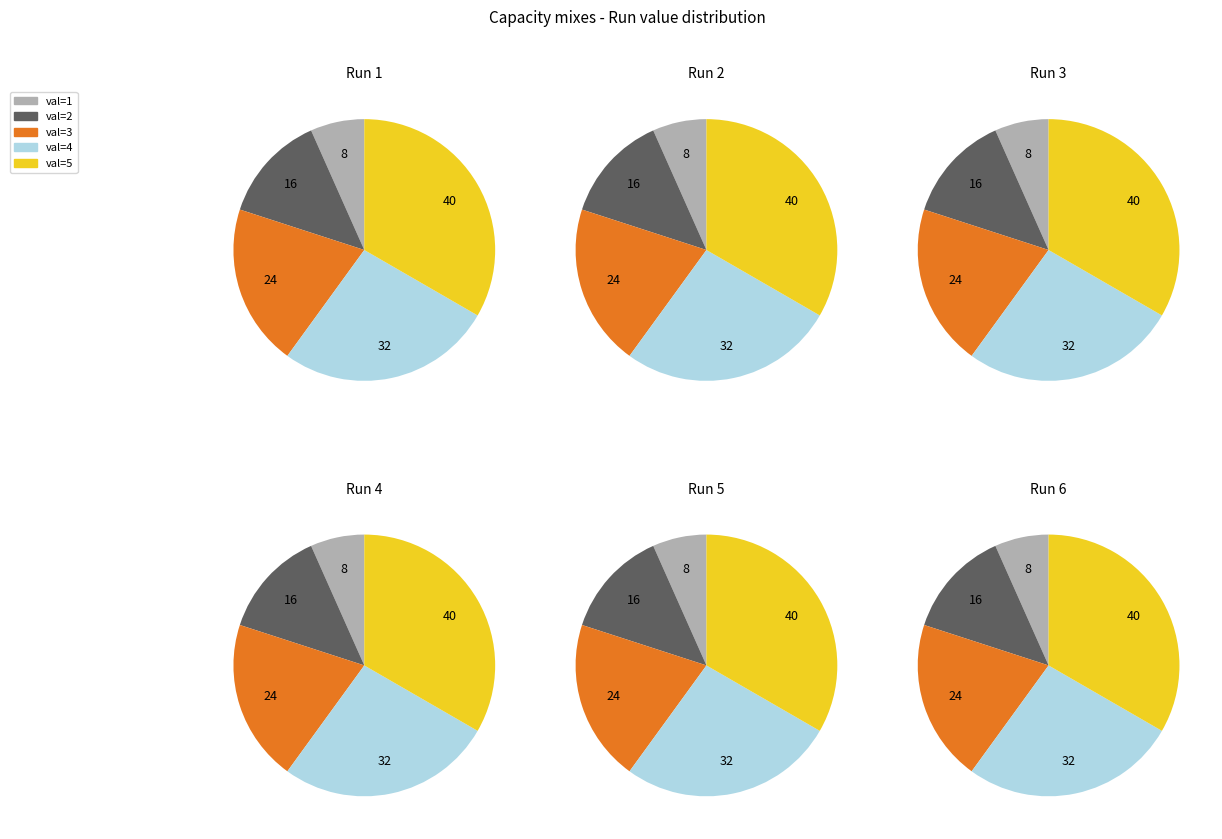

Do Run 1=4 and Run 1=2 together represent more than half of the pie?

No